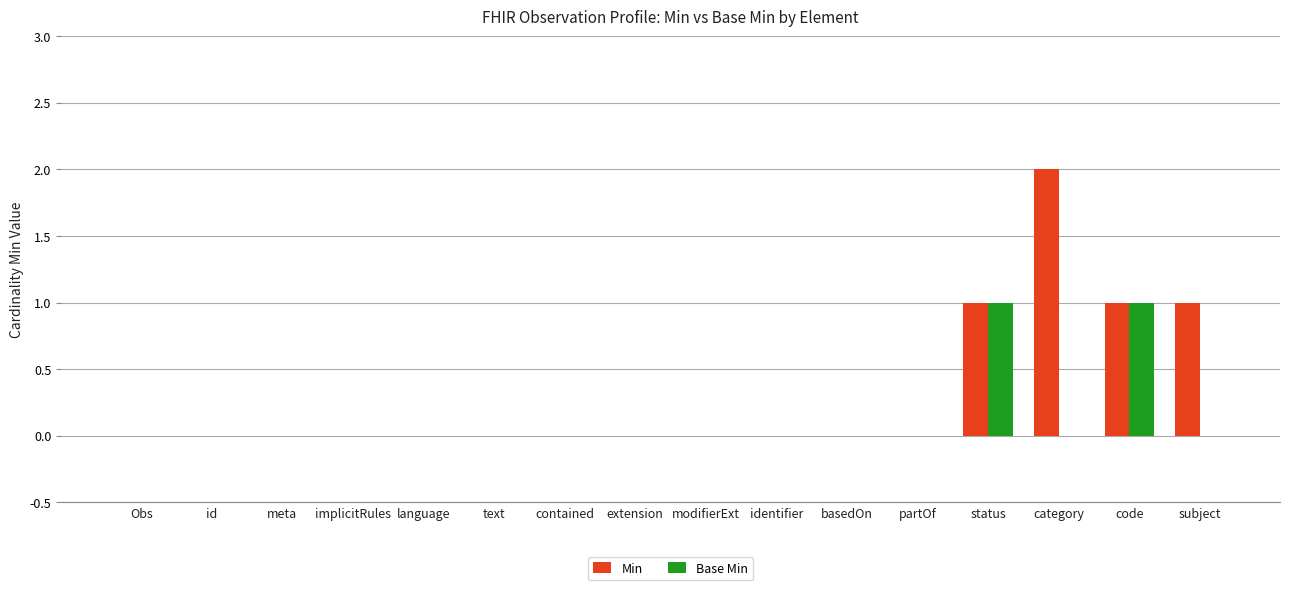

Is it true that Min equals 0 at Obs?

True